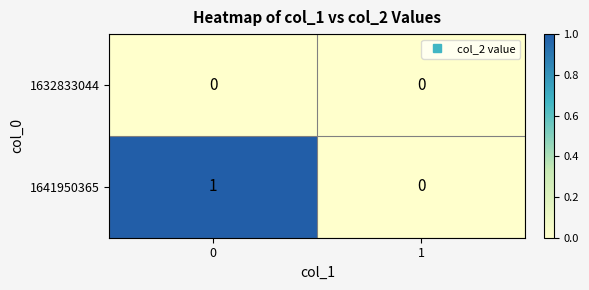

Rank the series by their average value, from lowest to highest.

1632833044, 1641950365